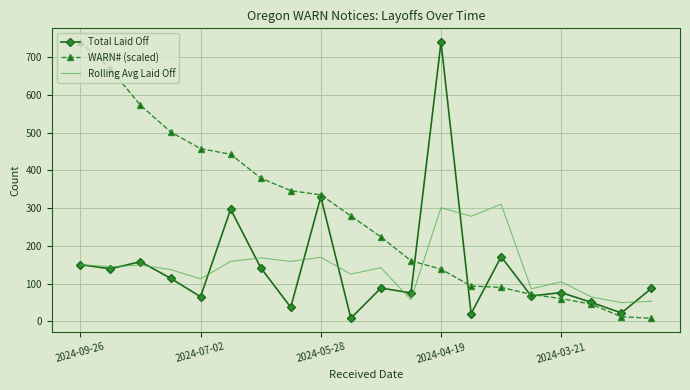

After their last crossing, which series has the higher values: WARN# (scaled) or Rolling Avg Laid Off?

Rolling Avg Laid Off